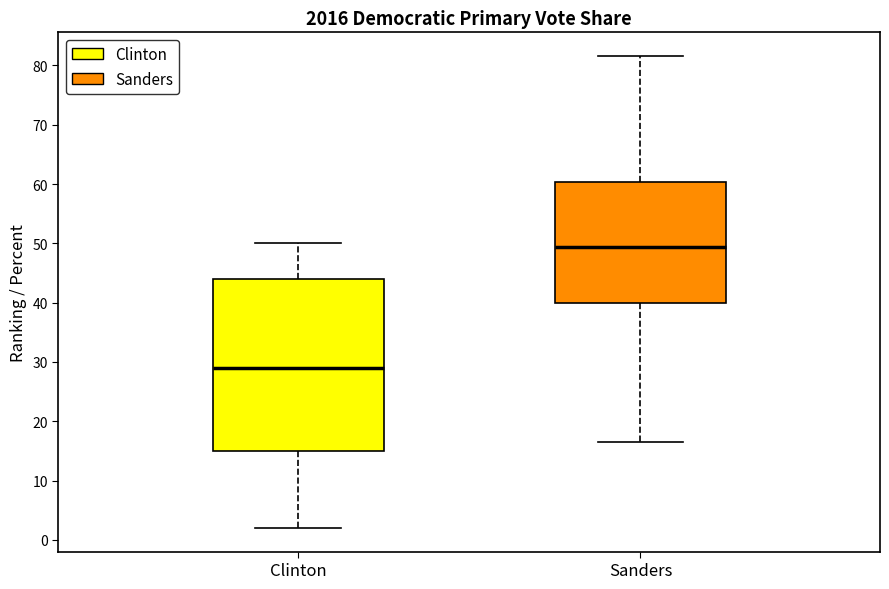

Reading left to right, transcribe this box plot: for each box, give where its median line is, the range the box spans, and where its two whiskers end, as read against the y-axis. The values are not printed on the chart, so give them approximately, as read against the axis.

Clinton: median 29, box 15 to 44, whiskers 2 to 50
Sanders: median 49, box 40 to 60, whiskers 17 to 82